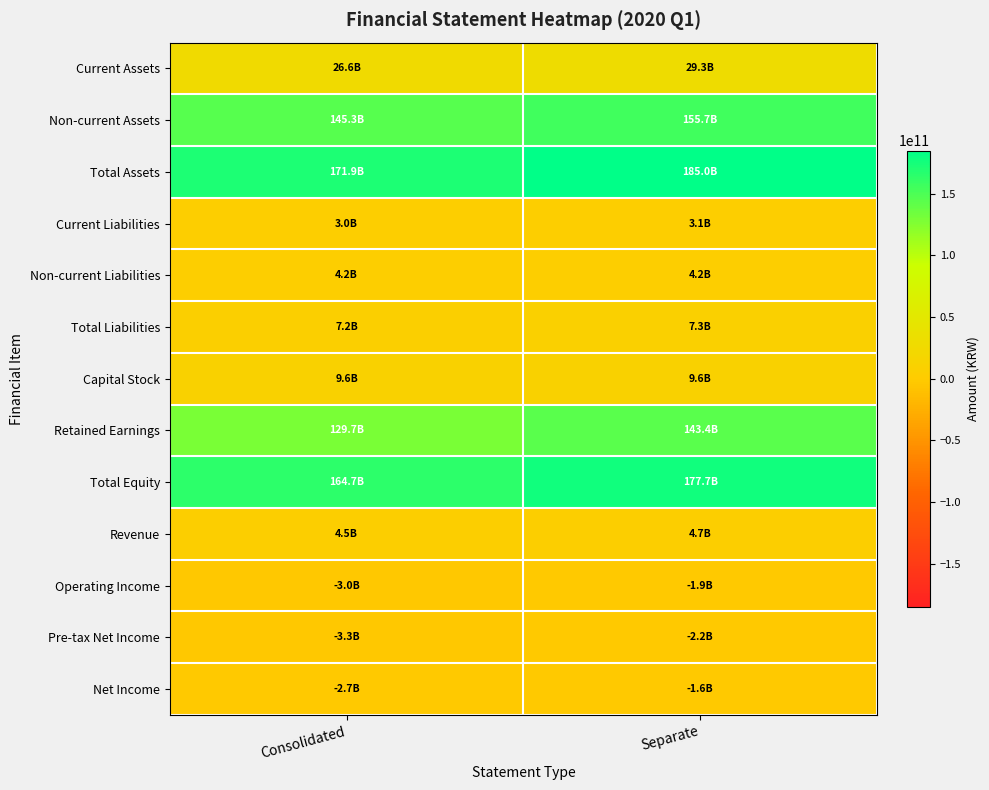

At which category is the sum across all series the highest?

Separate